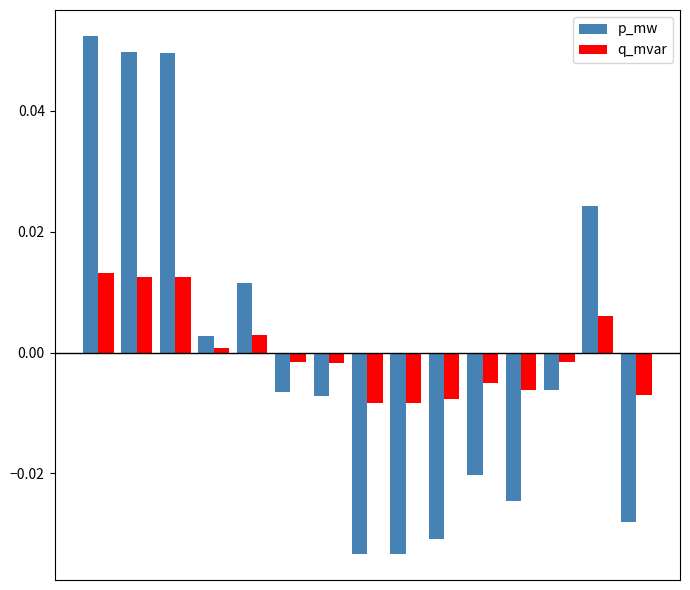

Rank the series by their maximum value, from lowest to highest.

q_mvar, p_mw